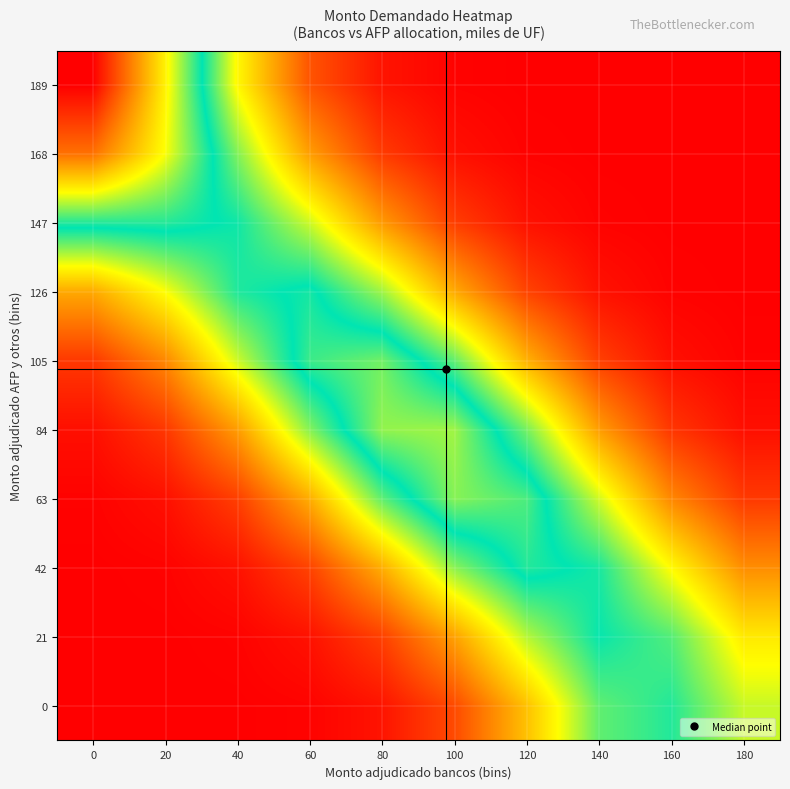

What is the maximum value shown in the chart?

788.9